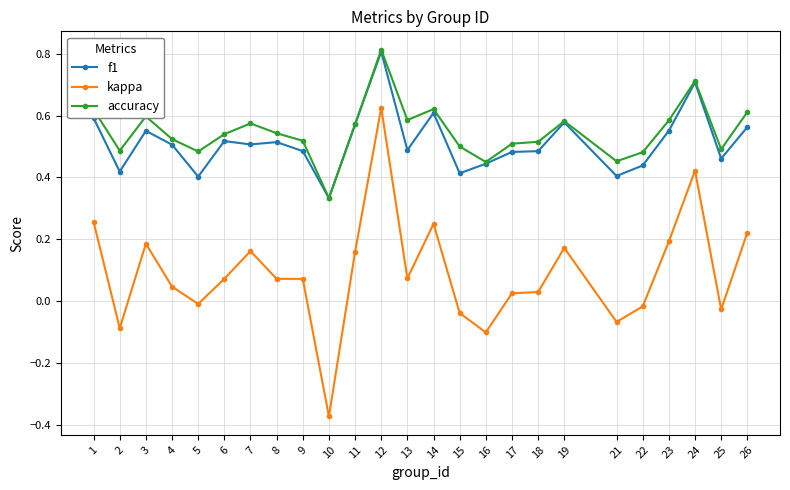

Which label corresponds to the largest value in the chart?

12